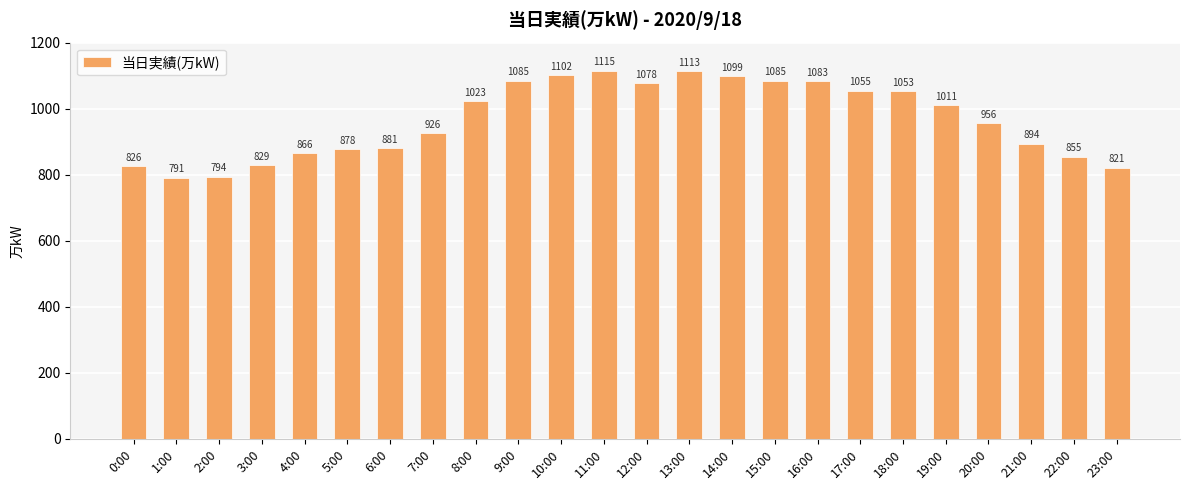

Reading left to right, list all the values displayed in this chart.

0:00=826	1:00=791	2:00=794	3:00=829	4:00=866	5:00=878	6:00=881	7:00=926	8:00=1023	9:00=1085	10:00=1102	11:00=1115	12:00=1078	13:00=1113	14:00=1099	15:00=1085	16:00=1083	17:00=1055	18:00=1053	19:00=1011	20:00=956	21:00=894	22:00=855	23:00=821